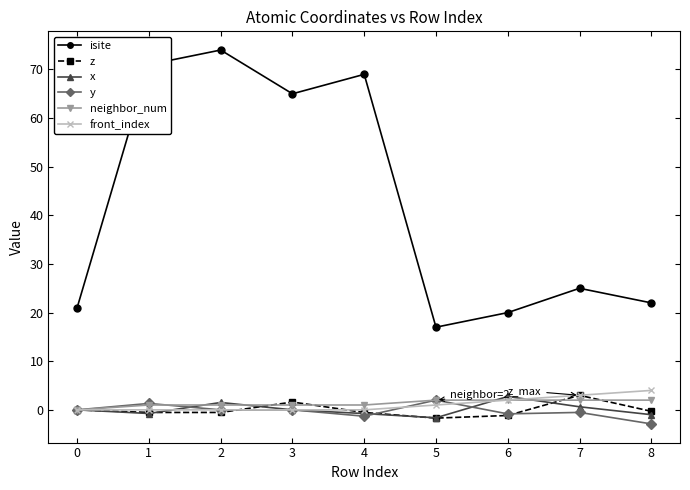

What is the value of the neighbor_num point at the 6th from the left?

2.0